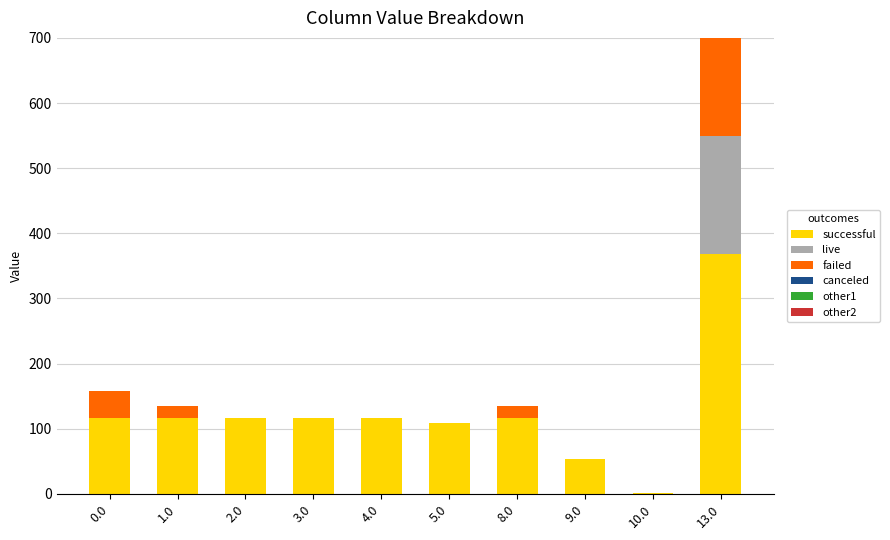

Is it true that live equals 0.0 at 1.0?

True